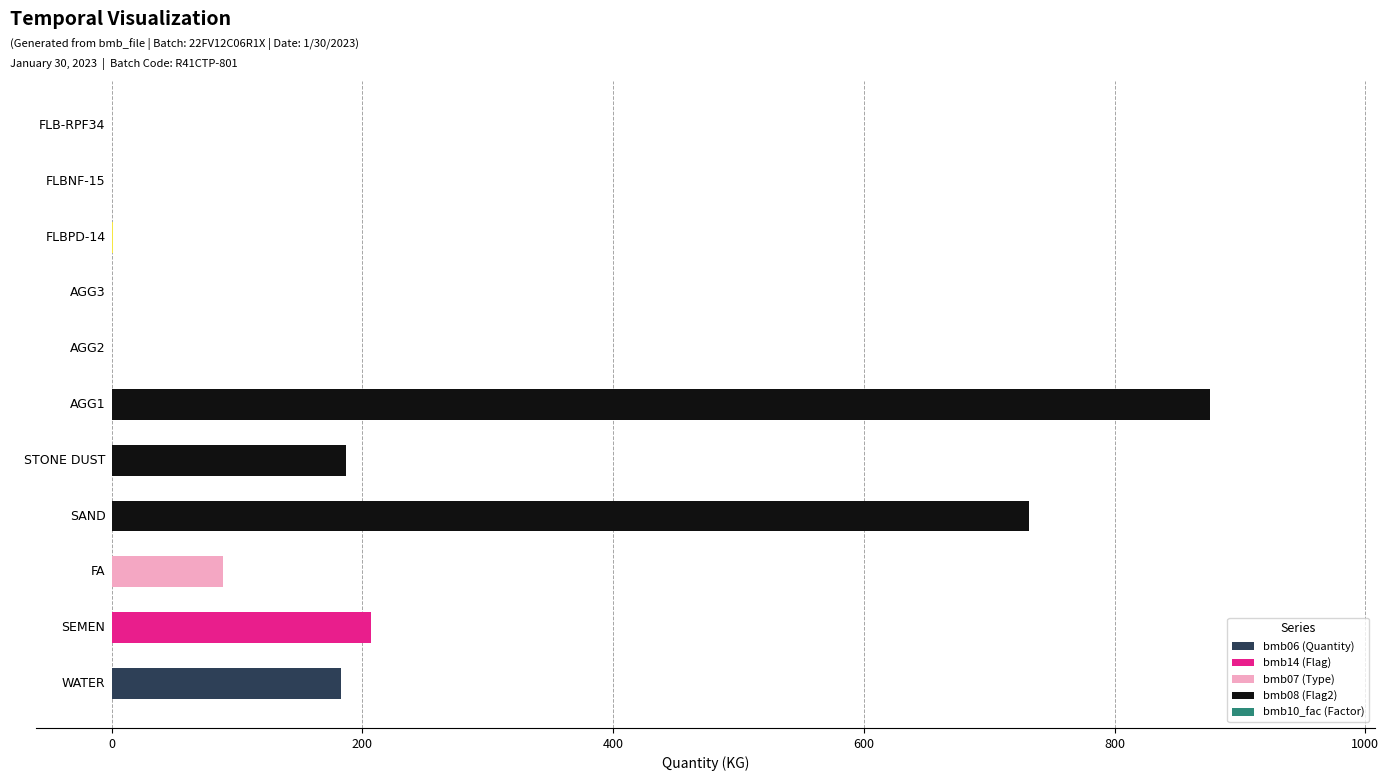

What is the greatest value displayed?

876.0